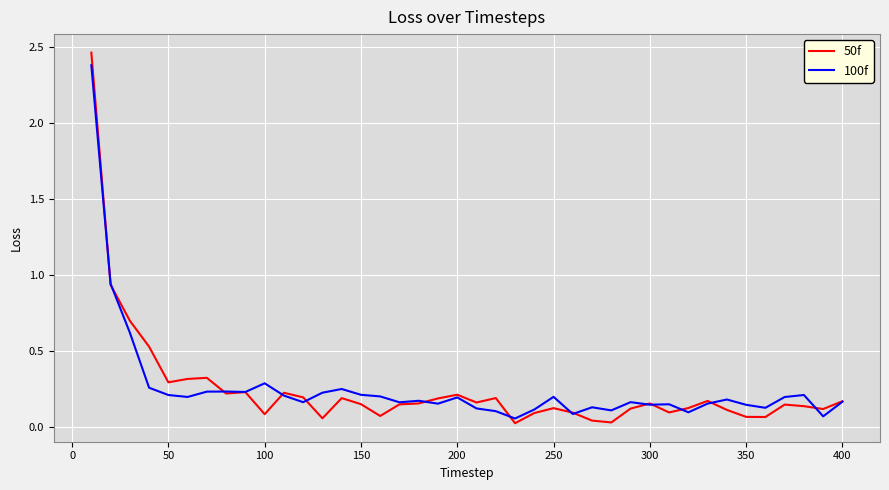

Which series has the largest range (max minus min)?

50f